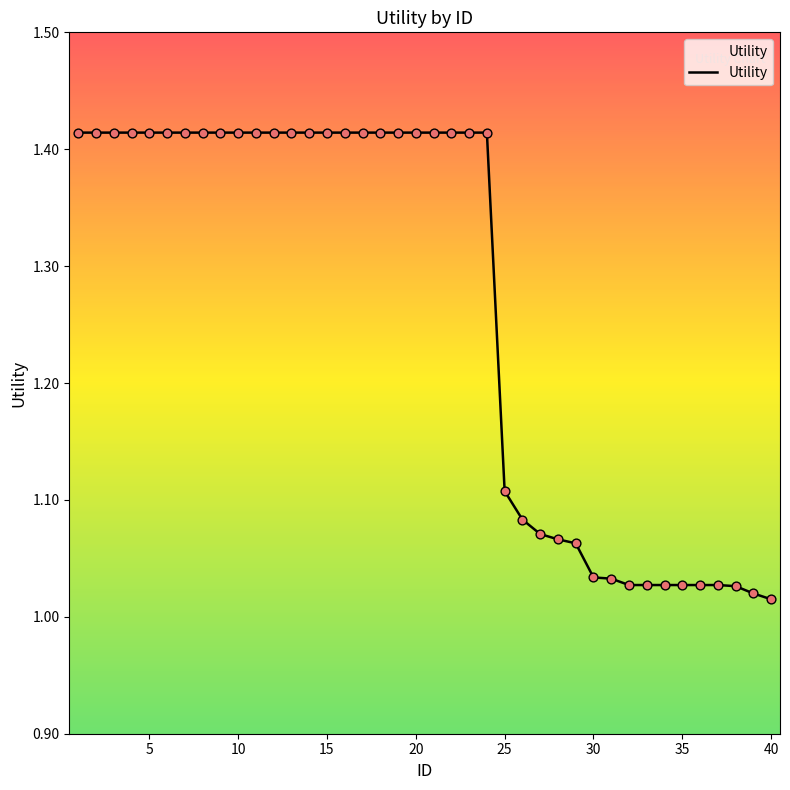

What is the difference between the maximum and minimum values?

0.4